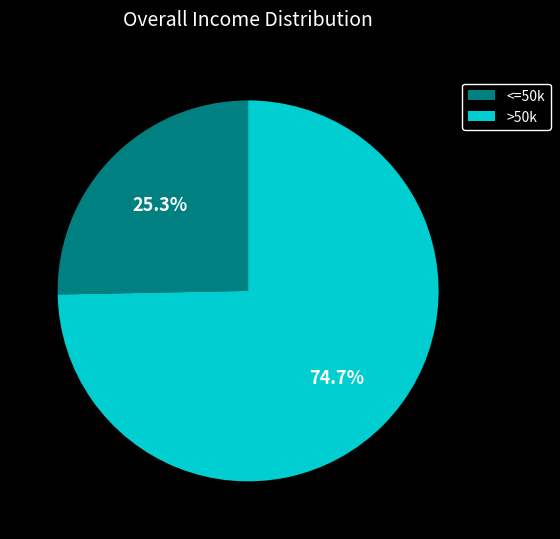

To the nearest percent, what is the difference between the largest and smallest slice percentages?

49%